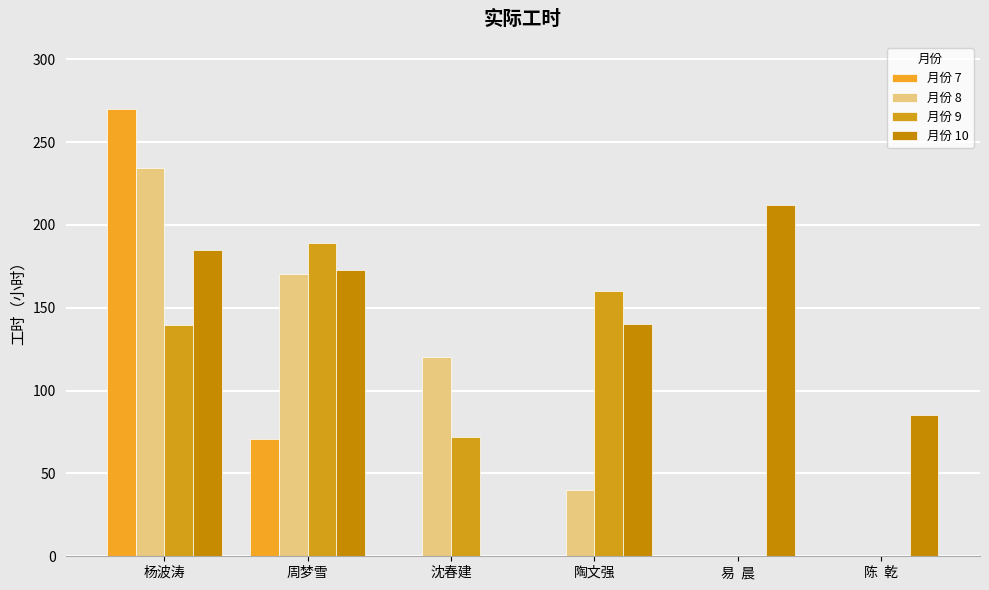

Which series has the widest spread of values?

月份 7